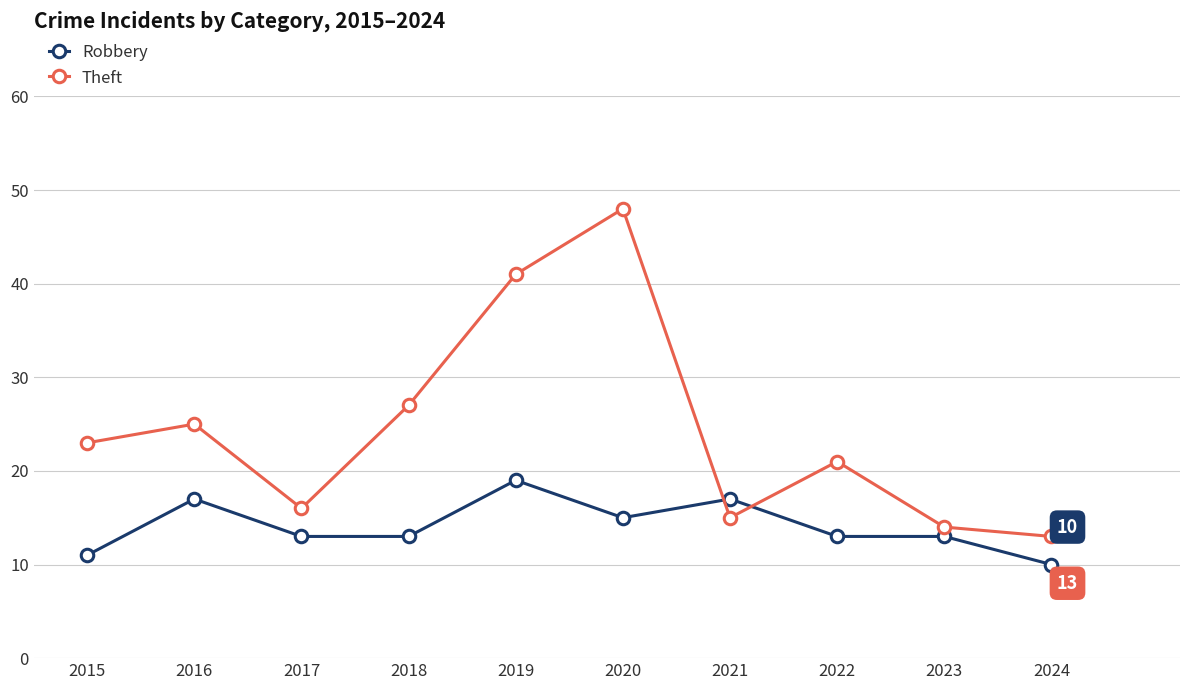

What is the total value across all series at 2015?

34